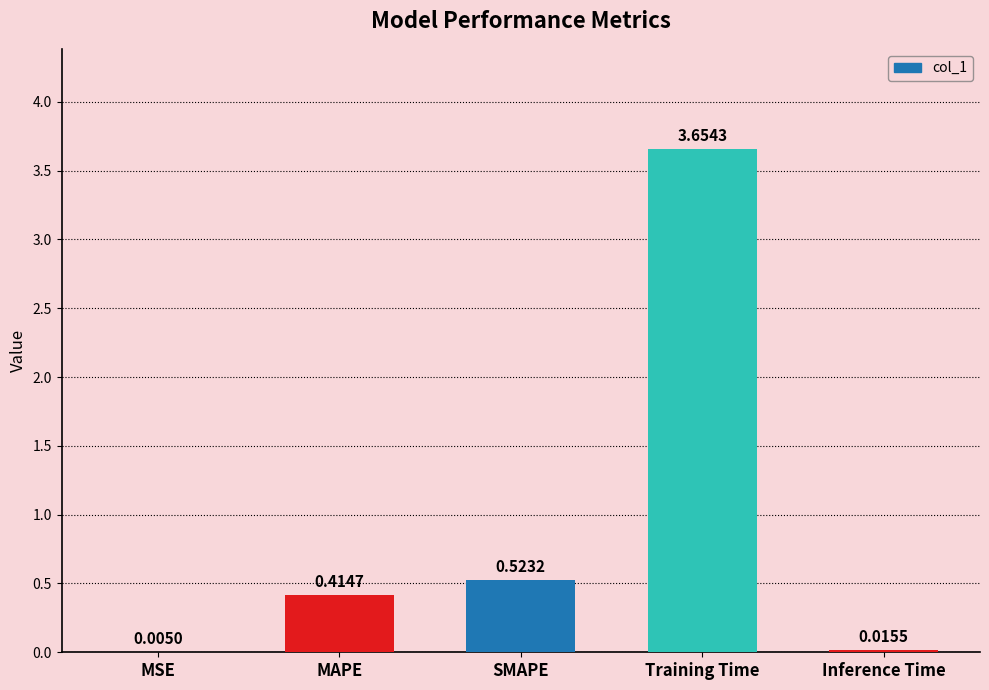

Are the bars horizontal?

No